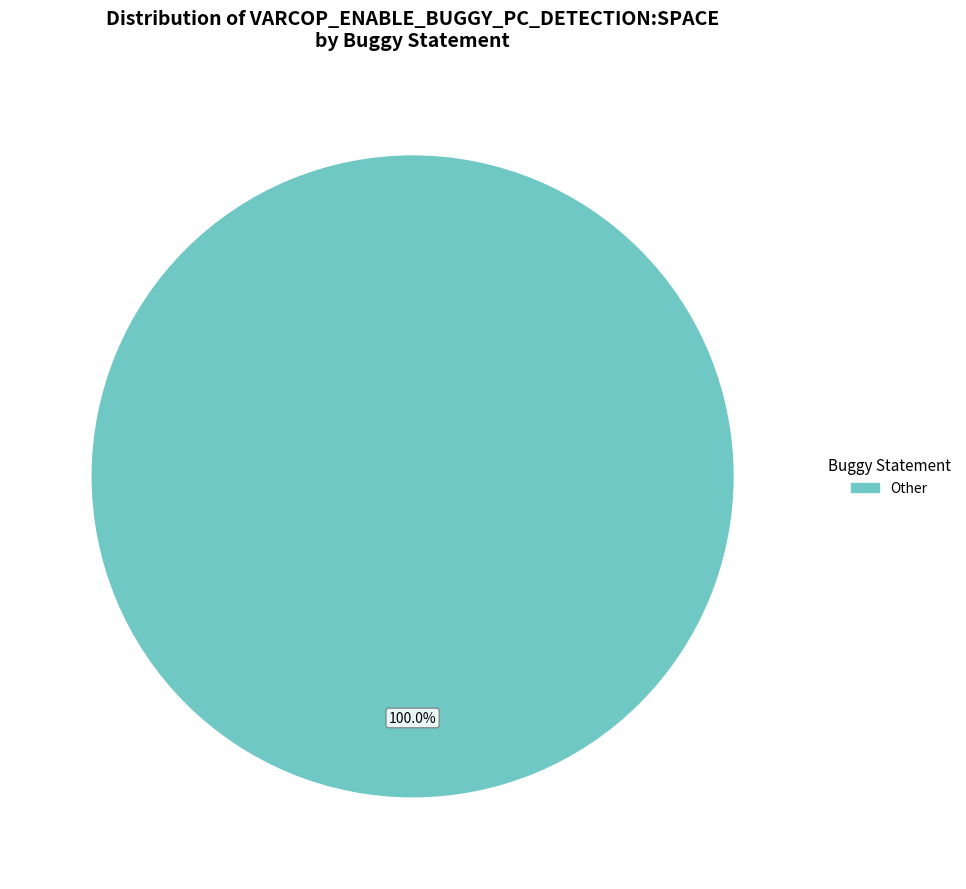

Count the number of slices in the pie.

1